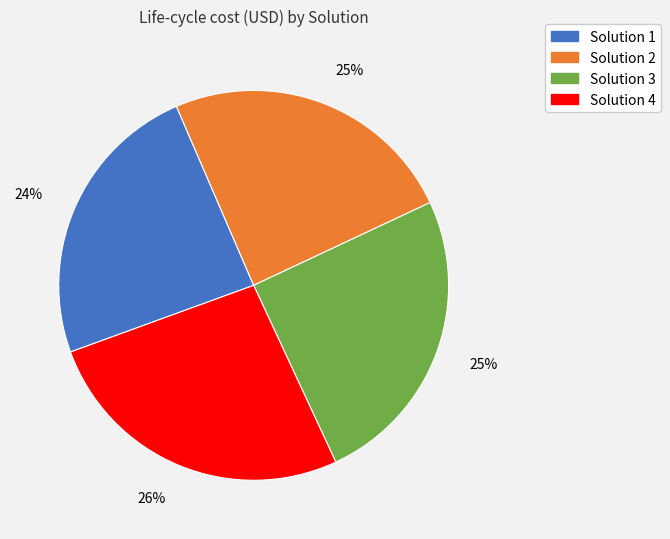

Does any single category account for the majority?

No